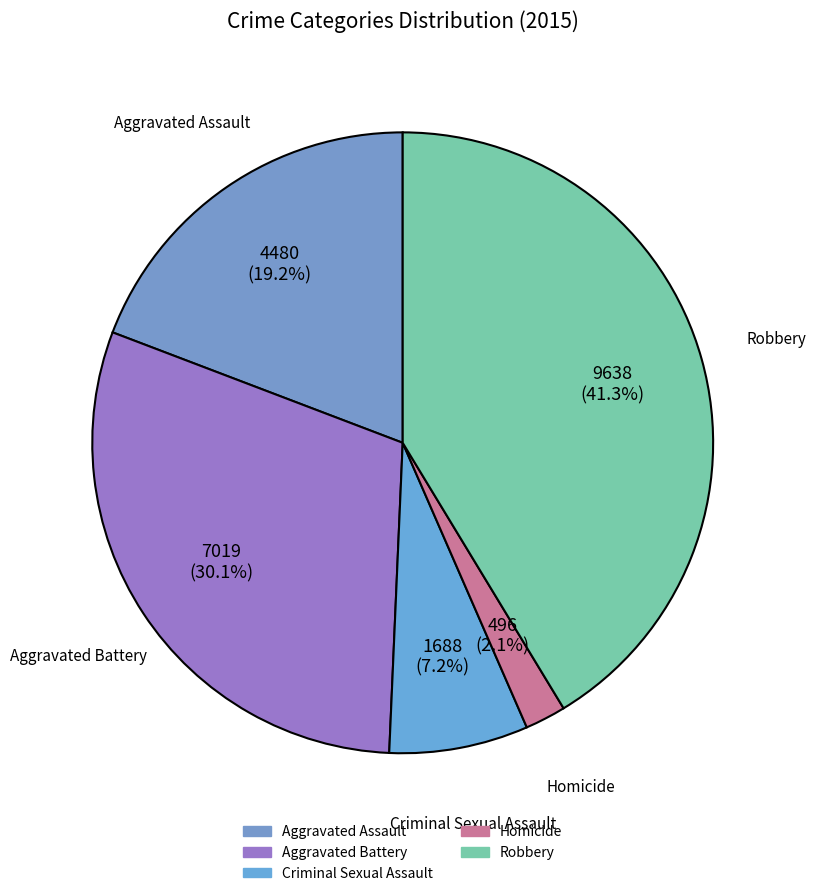

To the nearest percent, what percentage of the pie is Aggravated Battery?

30%